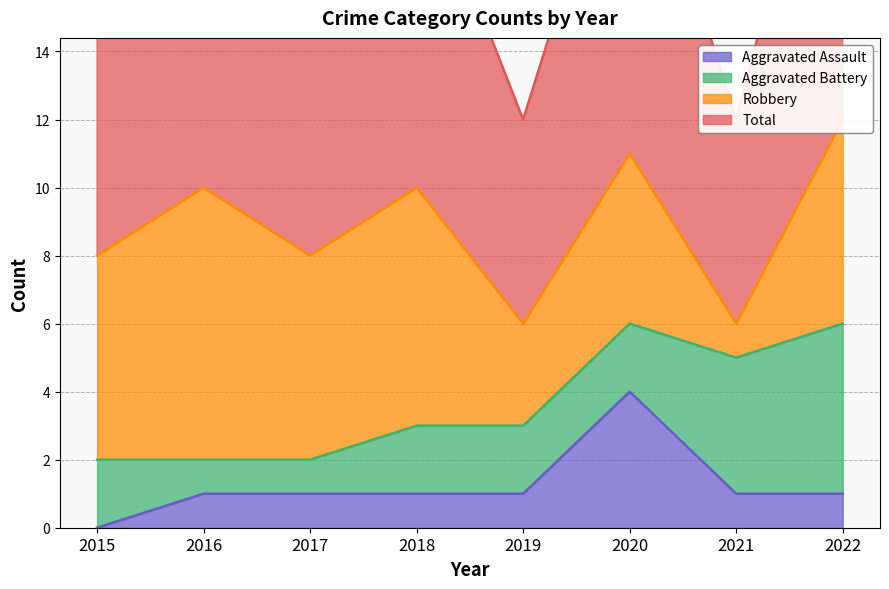

At which label does Aggravated Assault reach its peak?

2020